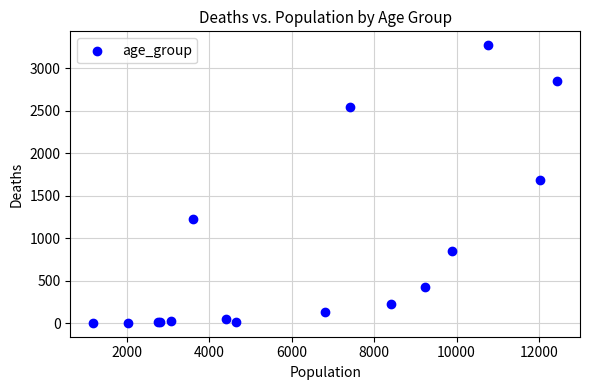

What Y value in the scatter plot is closest to 1638?

1690